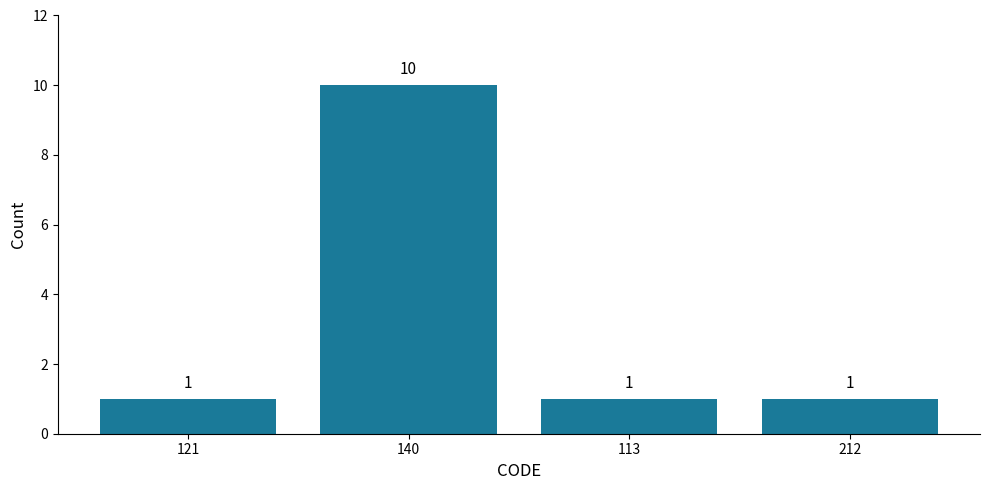

Reading left to right, transcribe all the data shown in this chart.

1	10	1	1